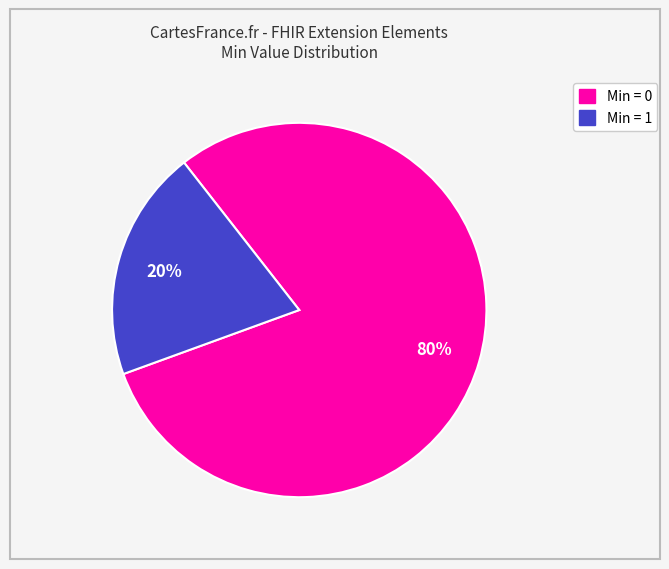

How many slices are in this pie chart?

2